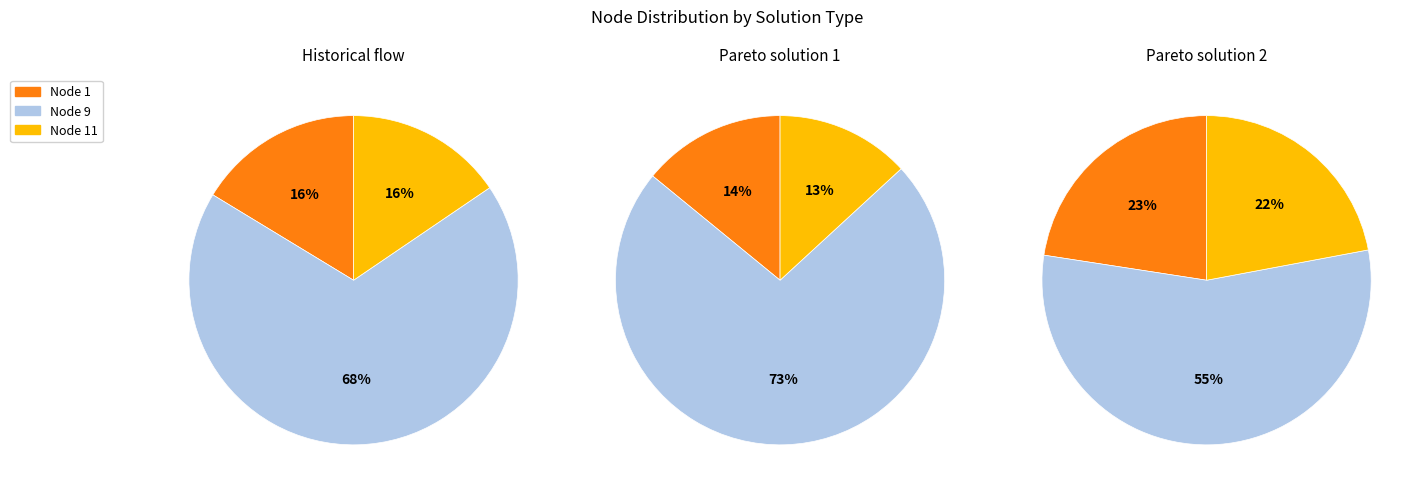

How many segments does this pie chart have?

3